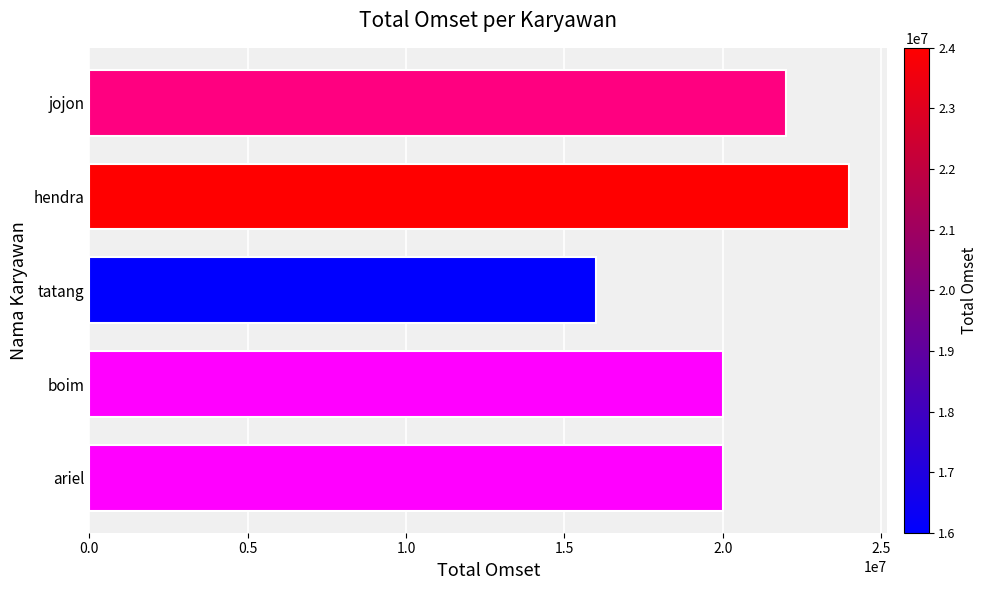

What is the average value?

20400000